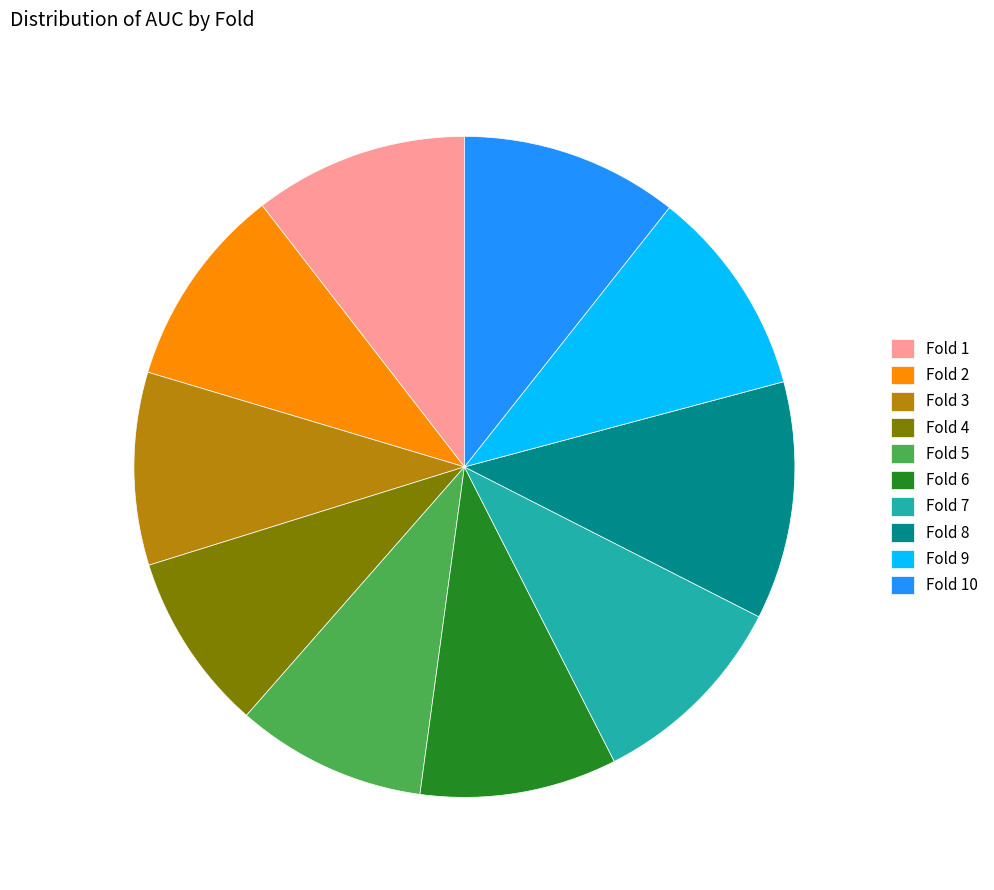

Which category has the biggest portion of the pie?

Fold 8